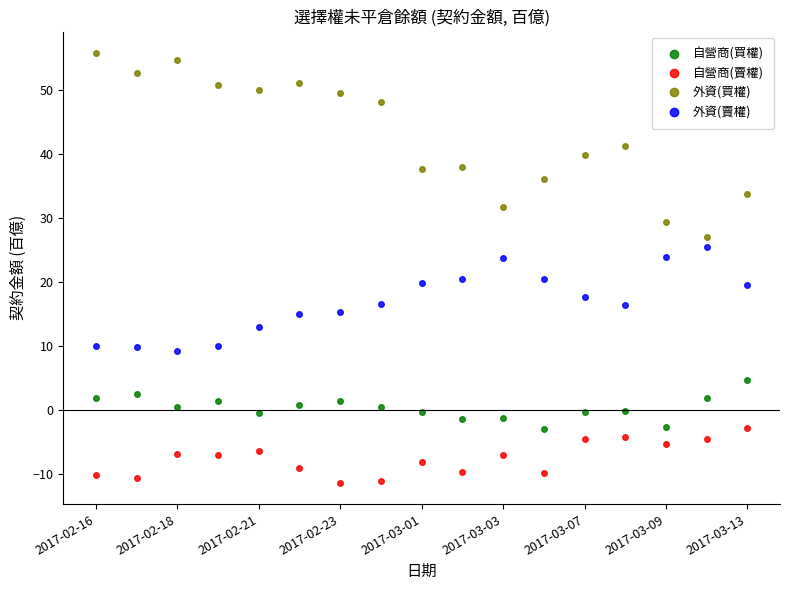

What is the value of the 自營商(賣權) point at the 6th from the left?

-9.0